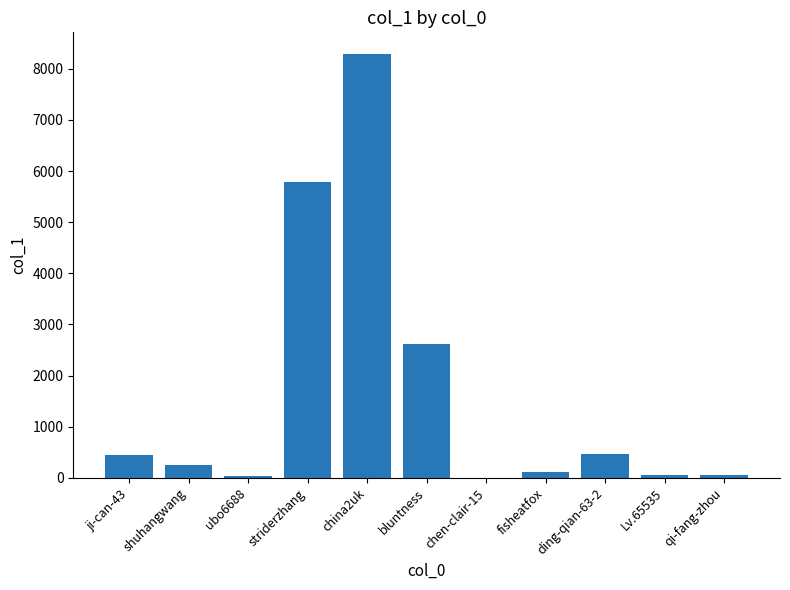

True or false: the data shows 5778 at striderzhang.

True